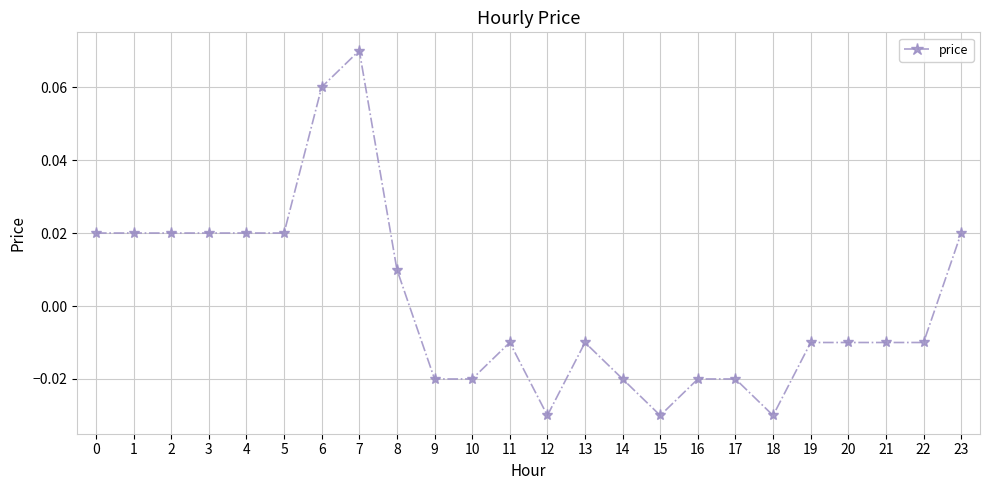

How many positive values are there?

10